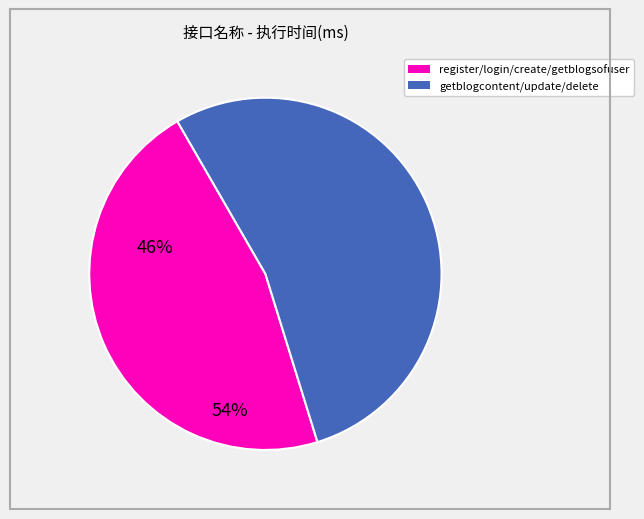

Count the number of slices in the pie.

2